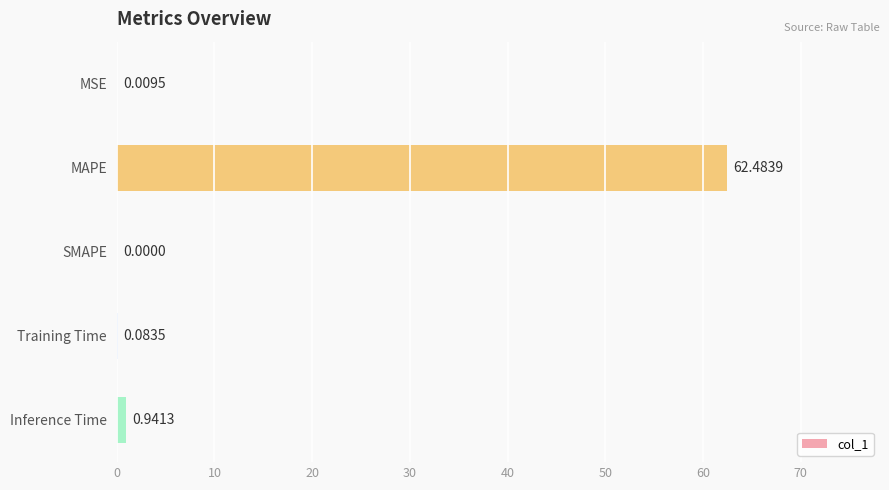

What is the sum of the values at Training Time and Inference Time?

1.0